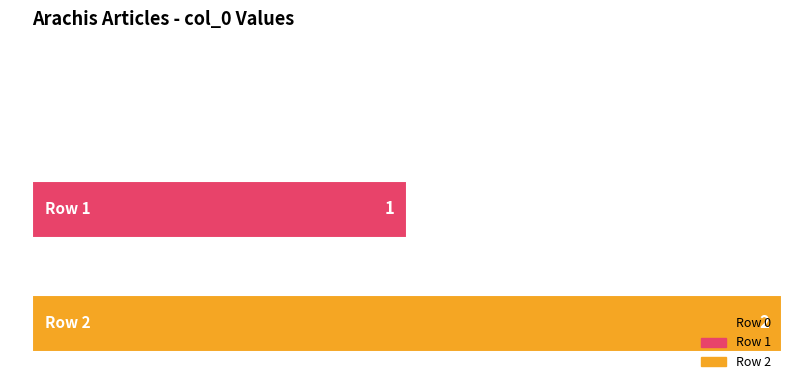

Reading right to left, what are all the values shown in this chart?

2	1	0